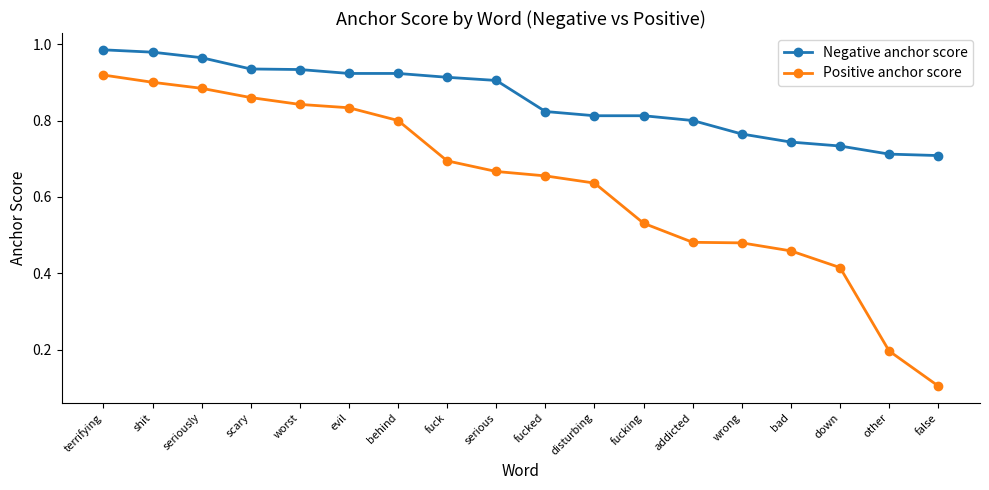

What is the sum of all Positive anchor score values?

11.4